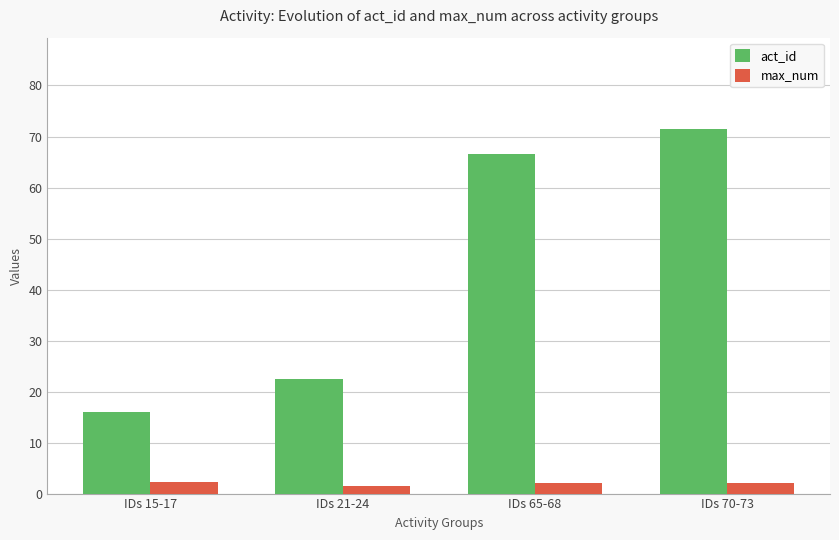

What are all the series names shown in the legend?

act_id, max_num